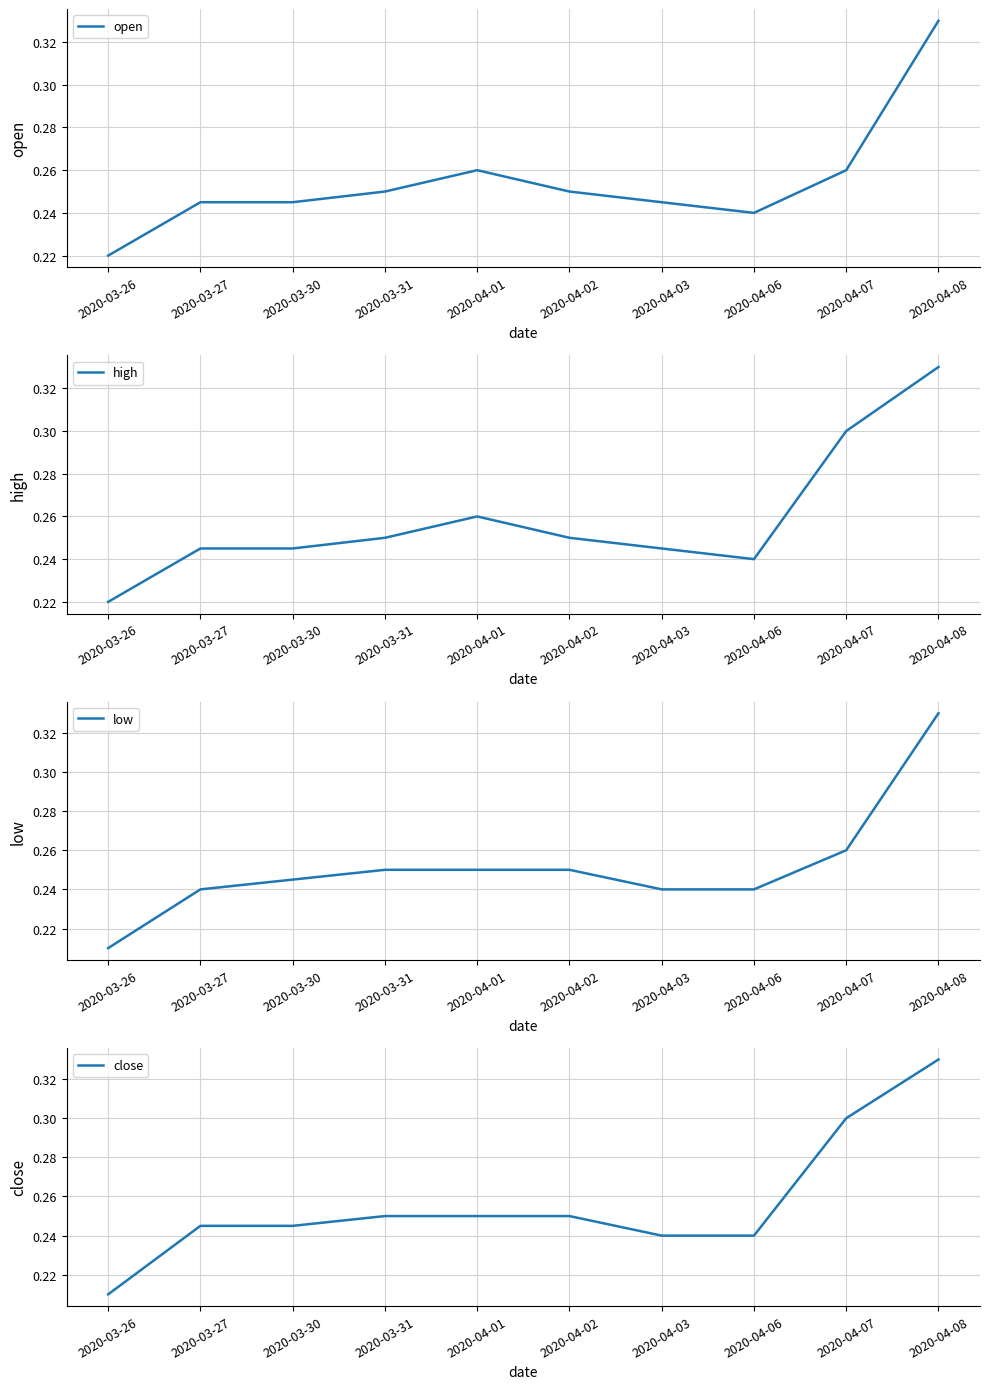

At which label is open closest to 0?

2020-03-26